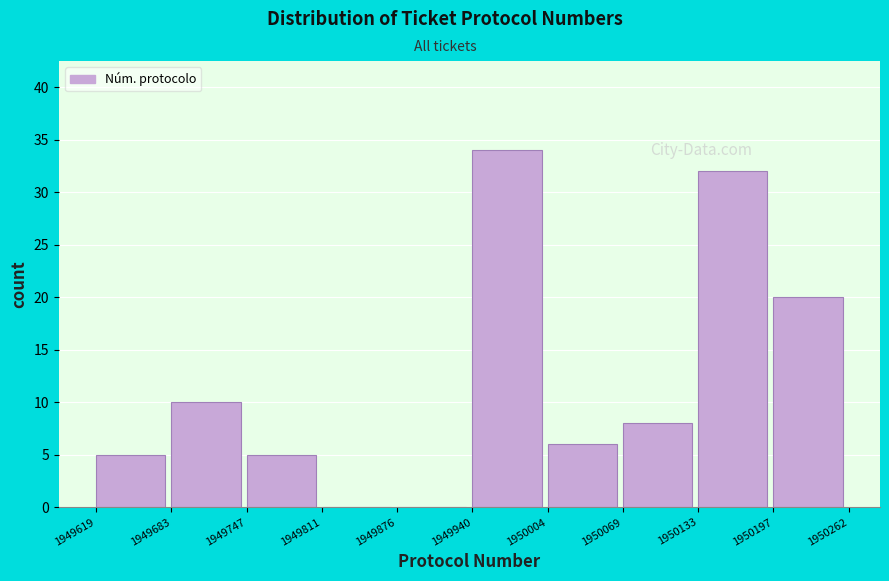

Which range on the x-axis has the tallest bar?

1949940 to 1950004